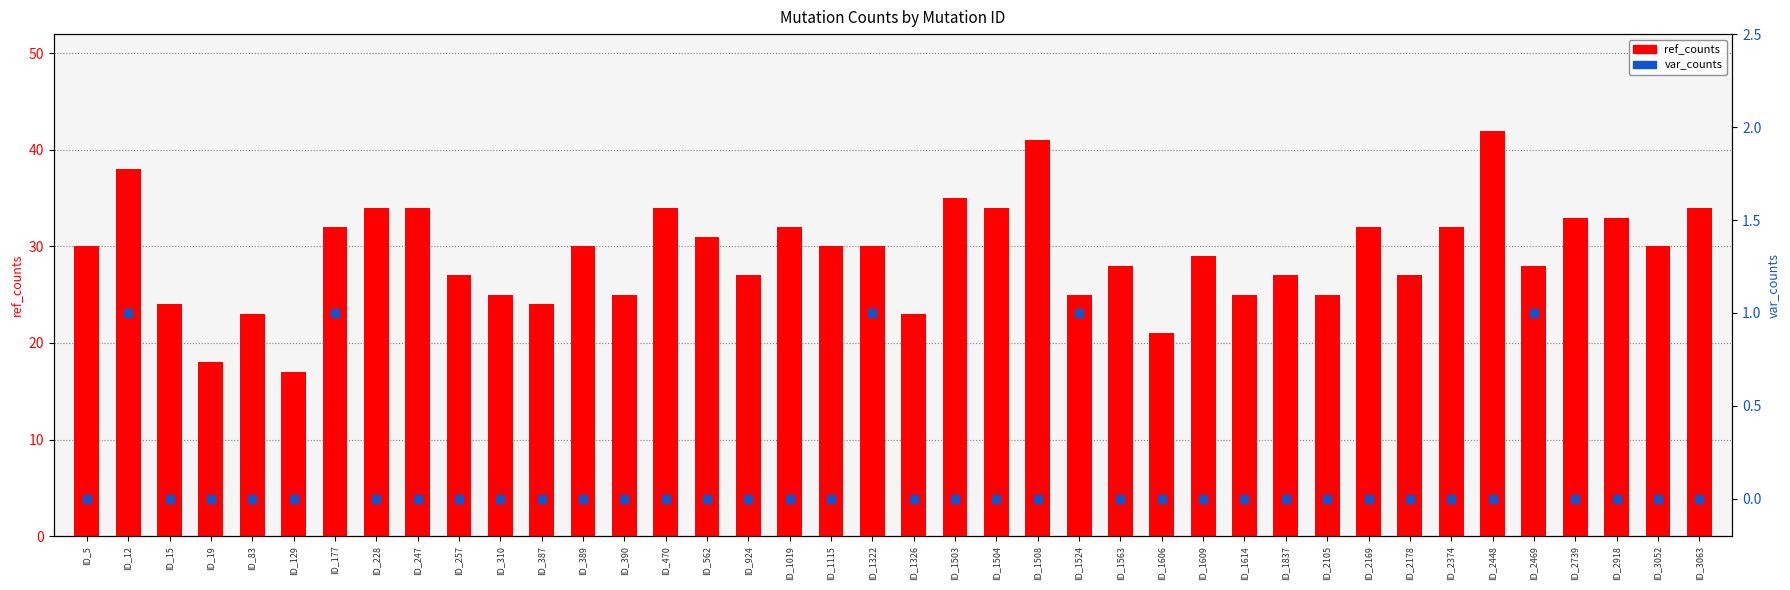

Is the value of ref_counts at ID_2448 greater than the value of var_counts at ID_1322?

Yes